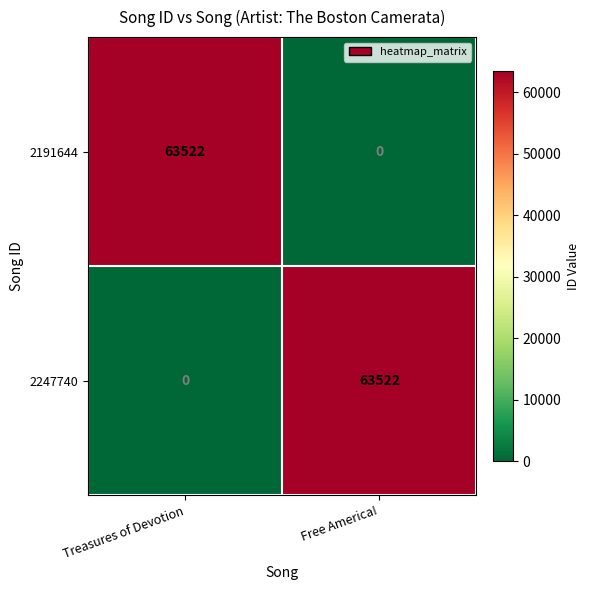

Reading left to right, extract all data points from this chart.

2191644: 63522	0
2247740: 0	63522